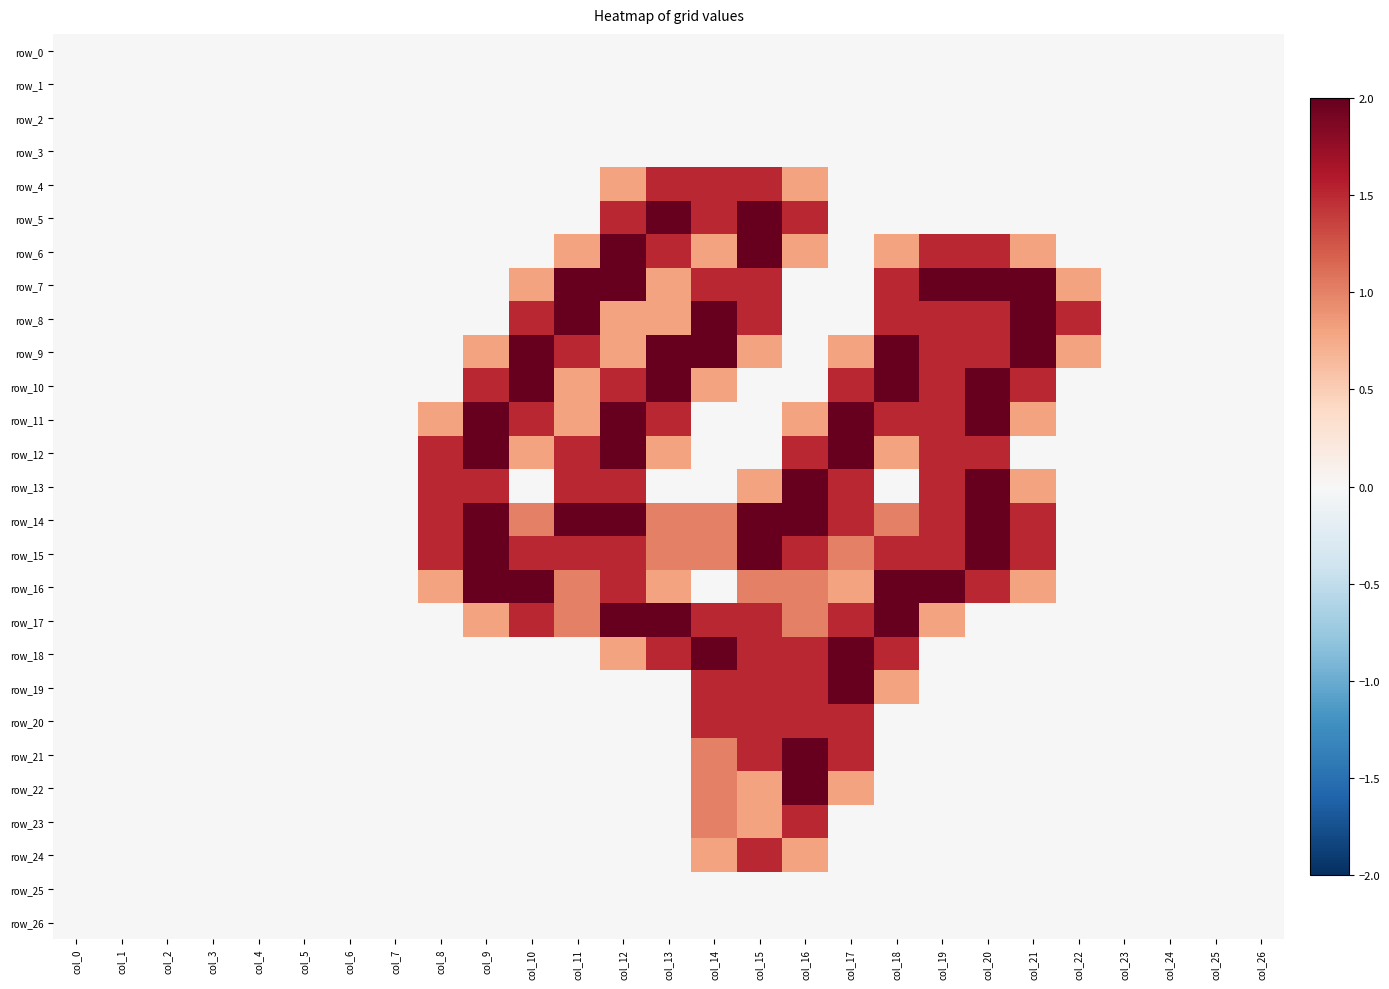

Reading right to left, list all the values displayed in this chart.

row_0: col_26=0.0	col_25=0.0	col_24=0.0	col_23=0.0	col_22=0.0	col_21=0.0	col_20=0.0	col_19=0.0	col_18=0.0	col_17=0.0	col_16=0.0	col_15=0.0	col_14=0.0	col_13=0.0	col_12=0.0	col_11=0.0	col_10=0.0	col_9=0.0	col_8=0.0	col_7=0.0	col_6=0.0	col_5=0.0	col_4=0.0	col_3=0.0	col_2=0.0	col_1=0.0	col_0=0.0
row_1: col_26=0.0	col_25=0.0	col_24=0.0	col_23=0.0	col_22=0.0	col_21=0.0	col_20=0.0	col_19=0.0	col_18=0.0	col_17=0.0	col_16=0.0	col_15=0.0	col_14=0.0	col_13=0.0	col_12=0.0	col_11=0.0	col_10=0.0	col_9=0.0	col_8=0.0	col_7=0.0	col_6=0.0	col_5=0.0	col_4=0.0	col_3=0.0	col_2=0.0	col_1=0.0	col_0=0.0
row_2: col_26=0.0	col_25=0.0	col_24=0.0	col_23=0.0	col_22=0.0	col_21=0.0	col_20=0.0	col_19=0.0	col_18=0.0	col_17=0.0	col_16=0.0	col_15=0.0	col_14=0.0	col_13=0.0	col_12=0.0	col_11=0.0	col_10=0.0	col_9=0.0	col_8=0.0	col_7=0.0	col_6=0.0	col_5=0.0	col_4=0.0	col_3=0.0	col_2=0.0	col_1=0.0	col_0=0.0
row_3: col_26=0.0	col_25=0.0	col_24=0.0	col_23=0.0	col_22=0.0	col_21=0.0	col_20=0.0	col_19=0.0	col_18=0.0	col_17=0.0	col_16=0.0	col_15=0.0	col_14=0.0	col_13=0.0	col_12=0.0	col_11=0.0	col_10=0.0	col_9=0.0	col_8=0.0	col_7=0.0	col_6=0.0	col_5=0.0	col_4=0.0	col_3=0.0	col_2=0.0	col_1=0.0	col_0=0.0
row_4: col_26=0.0	col_25=0.0	col_24=0.0	col_23=0.0	col_22=0.0	col_21=0.0	col_20=0.0	col_19=0.0	col_18=0.0	col_17=0.0	col_16=0.8	col_15=1.5	col_14=1.5	col_13=1.5	col_12=0.8	col_11=0.0	col_10=0.0	col_9=0.0	col_8=0.0	col_7=0.0	col_6=0.0	col_5=0.0	col_4=0.0	col_3=0.0	col_2=0.0	col_1=0.0	col_0=0.0
row_5: col_26=0.0	col_25=0.0	col_24=0.0	col_23=0.0	col_22=0.0	col_21=0.0	col_20=0.0	col_19=0.0	col_18=0.0	col_17=0.0	col_16=1.5	col_15=2.0	col_14=1.5	col_13=2.0	col_12=1.5	col_11=0.0	col_10=0.0	col_9=0.0	col_8=0.0	col_7=0.0	col_6=0.0	col_5=0.0	col_4=0.0	col_3=0.0	col_2=0.0	col_1=0.0	col_0=0.0
row_6: col_26=0.0	col_25=0.0	col_24=0.0	col_23=0.0	col_22=0.0	col_21=0.8	col_20=1.5	col_19=1.5	col_18=0.8	col_17=0.0	col_16=0.8	col_15=2.0	col_14=0.8	col_13=1.5	col_12=2.0	col_11=0.8	col_10=0.0	col_9=0.0	col_8=0.0	col_7=0.0	col_6=0.0	col_5=0.0	col_4=0.0	col_3=0.0	col_2=0.0	col_1=0.0	col_0=0.0
row_7: col_26=0.0	col_25=0.0	col_24=0.0	col_23=0.0	col_22=0.8	col_21=2.0	col_20=2.0	col_19=2.0	col_18=1.5	col_17=0.0	col_16=0.0	col_15=1.5	col_14=1.5	col_13=0.8	col_12=2.0	col_11=2.0	col_10=0.8	col_9=0.0	col_8=0.0	col_7=0.0	col_6=0.0	col_5=0.0	col_4=0.0	col_3=0.0	col_2=0.0	col_1=0.0	col_0=0.0
row_8: col_26=0.0	col_25=0.0	col_24=0.0	col_23=0.0	col_22=1.5	col_21=2.0	col_20=1.5	col_19=1.5	col_18=1.5	col_17=0.0	col_16=0.0	col_15=1.5	col_14=2.0	col_13=0.8	col_12=0.8	col_11=2.0	col_10=1.5	col_9=0.0	col_8=0.0	col_7=0.0	col_6=0.0	col_5=0.0	col_4=0.0	col_3=0.0	col_2=0.0	col_1=0.0	col_0=0.0
row_9: col_26=0.0	col_25=0.0	col_24=0.0	col_23=0.0	col_22=0.8	col_21=2.0	col_20=1.5	col_19=1.5	col_18=2.0	col_17=0.8	col_16=0.0	col_15=0.8	col_14=2.0	col_13=2.0	col_12=0.8	col_11=1.5	col_10=2.0	col_9=0.8	col_8=0.0	col_7=0.0	col_6=0.0	col_5=0.0	col_4=0.0	col_3=0.0	col_2=0.0	col_1=0.0	col_0=0.0
row_10: col_26=0.0	col_25=0.0	col_24=0.0	col_23=0.0	col_22=0.0	col_21=1.5	col_20=2.0	col_19=1.5	col_18=2.0	col_17=1.5	col_16=0.0	col_15=0.0	col_14=0.8	col_13=2.0	col_12=1.5	col_11=0.8	col_10=2.0	col_9=1.5	col_8=0.0	col_7=0.0	col_6=0.0	col_5=0.0	col_4=0.0	col_3=0.0	col_2=0.0	col_1=0.0	col_0=0.0
row_11: col_26=0.0	col_25=0.0	col_24=0.0	col_23=0.0	col_22=0.0	col_21=0.8	col_20=2.0	col_19=1.5	col_18=1.5	col_17=2.0	col_16=0.8	col_15=0.0	col_14=0.0	col_13=1.5	col_12=2.0	col_11=0.8	col_10=1.5	col_9=2.0	col_8=0.8	col_7=0.0	col_6=0.0	col_5=0.0	col_4=0.0	col_3=0.0	col_2=0.0	col_1=0.0	col_0=0.0
row_12: col_26=0.0	col_25=0.0	col_24=0.0	col_23=0.0	col_22=0.0	col_21=0.0	col_20=1.5	col_19=1.5	col_18=0.8	col_17=2.0	col_16=1.5	col_15=0.0	col_14=0.0	col_13=0.8	col_12=2.0	col_11=1.5	col_10=0.8	col_9=2.0	col_8=1.5	col_7=0.0	col_6=0.0	col_5=0.0	col_4=0.0	col_3=0.0	col_2=0.0	col_1=0.0	col_0=0.0
row_13: col_26=0.0	col_25=0.0	col_24=0.0	col_23=0.0	col_22=0.0	col_21=0.8	col_20=2.0	col_19=1.5	col_18=0.0	col_17=1.5	col_16=2.0	col_15=0.8	col_14=0.0	col_13=0.0	col_12=1.5	col_11=1.5	col_10=0.0	col_9=1.5	col_8=1.5	col_7=0.0	col_6=0.0	col_5=0.0	col_4=0.0	col_3=0.0	col_2=0.0	col_1=0.0	col_0=0.0
row_14: col_26=0.0	col_25=0.0	col_24=0.0	col_23=0.0	col_22=0.0	col_21=1.5	col_20=2.0	col_19=1.5	col_18=1.0	col_17=1.5	col_16=2.0	col_15=2.0	col_14=1.0	col_13=1.0	col_12=2.0	col_11=2.0	col_10=1.0	col_9=2.0	col_8=1.5	col_7=0.0	col_6=0.0	col_5=0.0	col_4=0.0	col_3=0.0	col_2=0.0	col_1=0.0	col_0=0.0
row_15: col_26=0.0	col_25=0.0	col_24=0.0	col_23=0.0	col_22=0.0	col_21=1.5	col_20=2.0	col_19=1.5	col_18=1.5	col_17=1.0	col_16=1.5	col_15=2.0	col_14=1.0	col_13=1.0	col_12=1.5	col_11=1.5	col_10=1.5	col_9=2.0	col_8=1.5	col_7=0.0	col_6=0.0	col_5=0.0	col_4=0.0	col_3=0.0	col_2=0.0	col_1=0.0	col_0=0.0
row_16: col_26=0.0	col_25=0.0	col_24=0.0	col_23=0.0	col_22=0.0	col_21=0.8	col_20=1.5	col_19=2.0	col_18=2.0	col_17=0.8	col_16=1.0	col_15=1.0	col_14=0.0	col_13=0.8	col_12=1.5	col_11=1.0	col_10=2.0	col_9=2.0	col_8=0.8	col_7=0.0	col_6=0.0	col_5=0.0	col_4=0.0	col_3=0.0	col_2=0.0	col_1=0.0	col_0=0.0
row_17: col_26=0.0	col_25=0.0	col_24=0.0	col_23=0.0	col_22=0.0	col_21=0.0	col_20=0.0	col_19=0.8	col_18=2.0	col_17=1.5	col_16=1.0	col_15=1.5	col_14=1.5	col_13=2.0	col_12=2.0	col_11=1.0	col_10=1.5	col_9=0.8	col_8=0.0	col_7=0.0	col_6=0.0	col_5=0.0	col_4=0.0	col_3=0.0	col_2=0.0	col_1=0.0	col_0=0.0
row_18: col_26=0.0	col_25=0.0	col_24=0.0	col_23=0.0	col_22=0.0	col_21=0.0	col_20=0.0	col_19=0.0	col_18=1.5	col_17=2.0	col_16=1.5	col_15=1.5	col_14=2.0	col_13=1.5	col_12=0.8	col_11=0.0	col_10=0.0	col_9=0.0	col_8=0.0	col_7=0.0	col_6=0.0	col_5=0.0	col_4=0.0	col_3=0.0	col_2=0.0	col_1=0.0	col_0=0.0
row_19: col_26=0.0	col_25=0.0	col_24=0.0	col_23=0.0	col_22=0.0	col_21=0.0	col_20=0.0	col_19=0.0	col_18=0.8	col_17=2.0	col_16=1.5	col_15=1.5	col_14=1.5	col_13=0.0	col_12=0.0	col_11=0.0	col_10=0.0	col_9=0.0	col_8=0.0	col_7=0.0	col_6=0.0	col_5=0.0	col_4=0.0	col_3=0.0	col_2=0.0	col_1=0.0	col_0=0.0
row_20: col_26=0.0	col_25=0.0	col_24=0.0	col_23=0.0	col_22=0.0	col_21=0.0	col_20=0.0	col_19=0.0	col_18=0.0	col_17=1.5	col_16=1.5	col_15=1.5	col_14=1.5	col_13=0.0	col_12=0.0	col_11=0.0	col_10=0.0	col_9=0.0	col_8=0.0	col_7=0.0	col_6=0.0	col_5=0.0	col_4=0.0	col_3=0.0	col_2=0.0	col_1=0.0	col_0=0.0
row_21: col_26=0.0	col_25=0.0	col_24=0.0	col_23=0.0	col_22=0.0	col_21=0.0	col_20=0.0	col_19=0.0	col_18=0.0	col_17=1.5	col_16=2.0	col_15=1.5	col_14=1.0	col_13=0.0	col_12=0.0	col_11=0.0	col_10=0.0	col_9=0.0	col_8=0.0	col_7=0.0	col_6=0.0	col_5=0.0	col_4=0.0	col_3=0.0	col_2=0.0	col_1=0.0	col_0=0.0
row_22: col_26=0.0	col_25=0.0	col_24=0.0	col_23=0.0	col_22=0.0	col_21=0.0	col_20=0.0	col_19=0.0	col_18=0.0	col_17=0.8	col_16=2.0	col_15=0.8	col_14=1.0	col_13=0.0	col_12=0.0	col_11=0.0	col_10=0.0	col_9=0.0	col_8=0.0	col_7=0.0	col_6=0.0	col_5=0.0	col_4=0.0	col_3=0.0	col_2=0.0	col_1=0.0	col_0=0.0
row_23: col_26=0.0	col_25=0.0	col_24=0.0	col_23=0.0	col_22=0.0	col_21=0.0	col_20=0.0	col_19=0.0	col_18=0.0	col_17=0.0	col_16=1.5	col_15=0.8	col_14=1.0	col_13=0.0	col_12=0.0	col_11=0.0	col_10=0.0	col_9=0.0	col_8=0.0	col_7=0.0	col_6=0.0	col_5=0.0	col_4=0.0	col_3=0.0	col_2=0.0	col_1=0.0	col_0=0.0
row_24: col_26=0.0	col_25=0.0	col_24=0.0	col_23=0.0	col_22=0.0	col_21=0.0	col_20=0.0	col_19=0.0	col_18=0.0	col_17=0.0	col_16=0.8	col_15=1.5	col_14=0.8	col_13=0.0	col_12=0.0	col_11=0.0	col_10=0.0	col_9=0.0	col_8=0.0	col_7=0.0	col_6=0.0	col_5=0.0	col_4=0.0	col_3=0.0	col_2=0.0	col_1=0.0	col_0=0.0
row_25: col_26=0.0	col_25=0.0	col_24=0.0	col_23=0.0	col_22=0.0	col_21=0.0	col_20=0.0	col_19=0.0	col_18=0.0	col_17=0.0	col_16=0.0	col_15=0.0	col_14=0.0	col_13=0.0	col_12=0.0	col_11=0.0	col_10=0.0	col_9=0.0	col_8=0.0	col_7=0.0	col_6=0.0	col_5=0.0	col_4=0.0	col_3=0.0	col_2=0.0	col_1=0.0	col_0=0.0
row_26: col_26=0.0	col_25=0.0	col_24=0.0	col_23=0.0	col_22=0.0	col_21=0.0	col_20=0.0	col_19=0.0	col_18=0.0	col_17=0.0	col_16=0.0	col_15=0.0	col_14=0.0	col_13=0.0	col_12=0.0	col_11=0.0	col_10=0.0	col_9=0.0	col_8=0.0	col_7=0.0	col_6=0.0	col_5=0.0	col_4=0.0	col_3=0.0	col_2=0.0	col_1=0.0	col_0=0.0